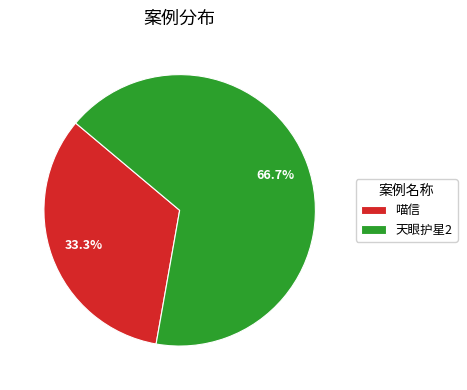

Rank the categories by value from lowest to highest.

喵信, 天眼护星2